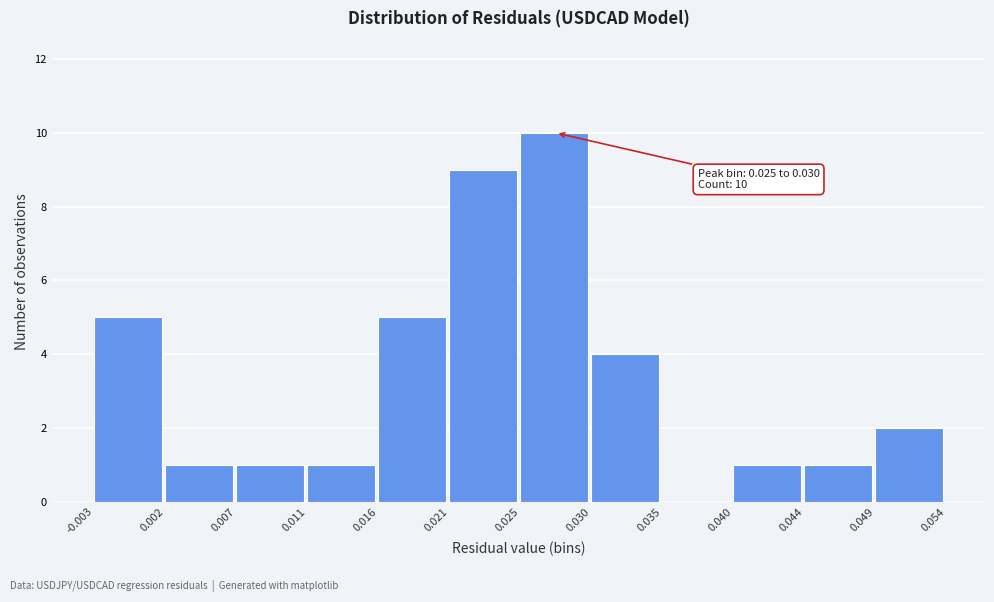

Which range on the x-axis has the tallest bar?

0.025 to 0.030